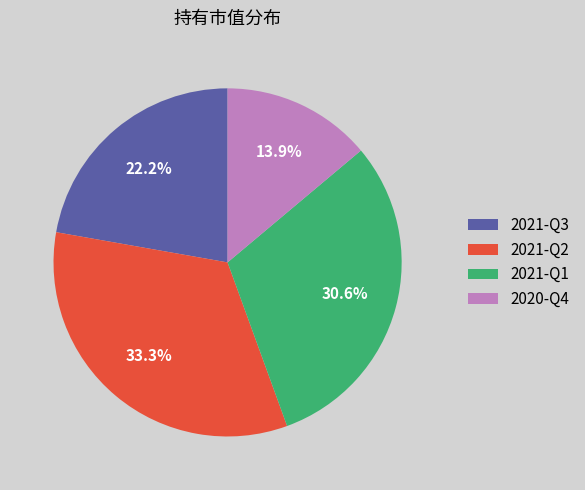

Which category has the smallest portion of the pie?

2020-Q4